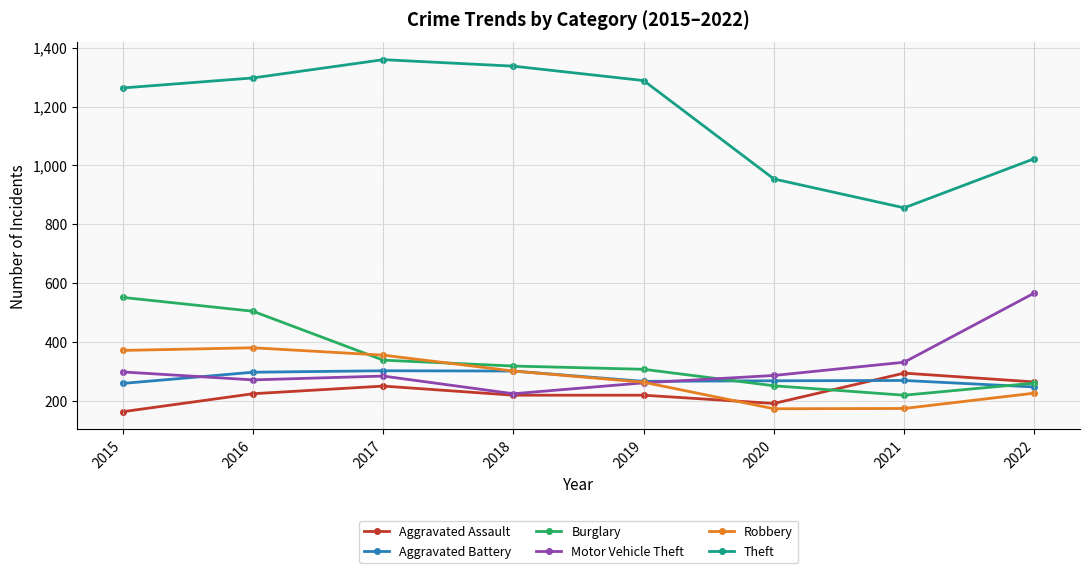

What are all the series names shown in the legend?

Aggravated Assault, Aggravated Battery, Burglary, Motor Vehicle Theft, Robbery, Theft